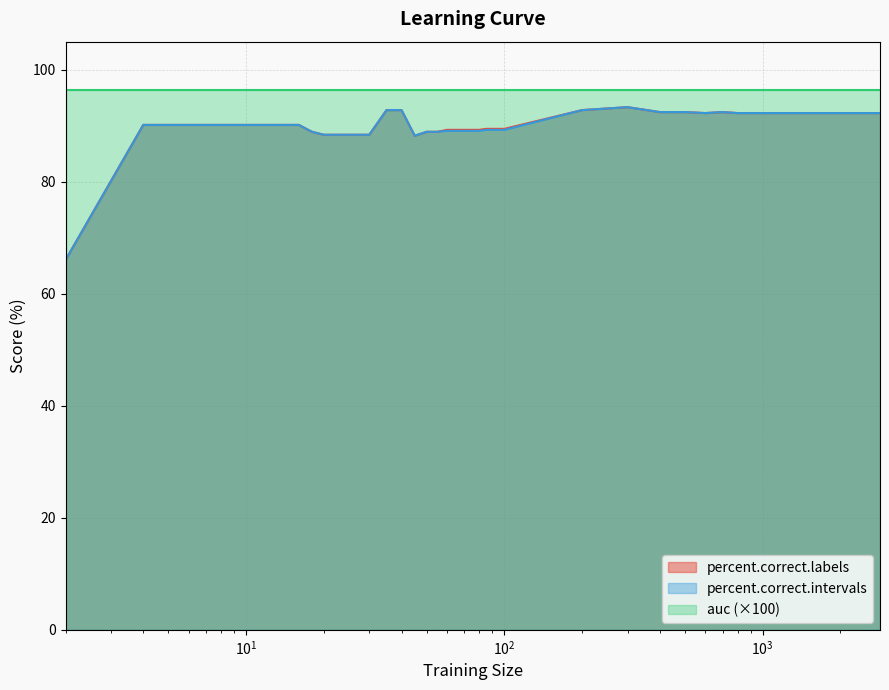

Which series changed the most between 4 and 90?

percent.correct.intervals